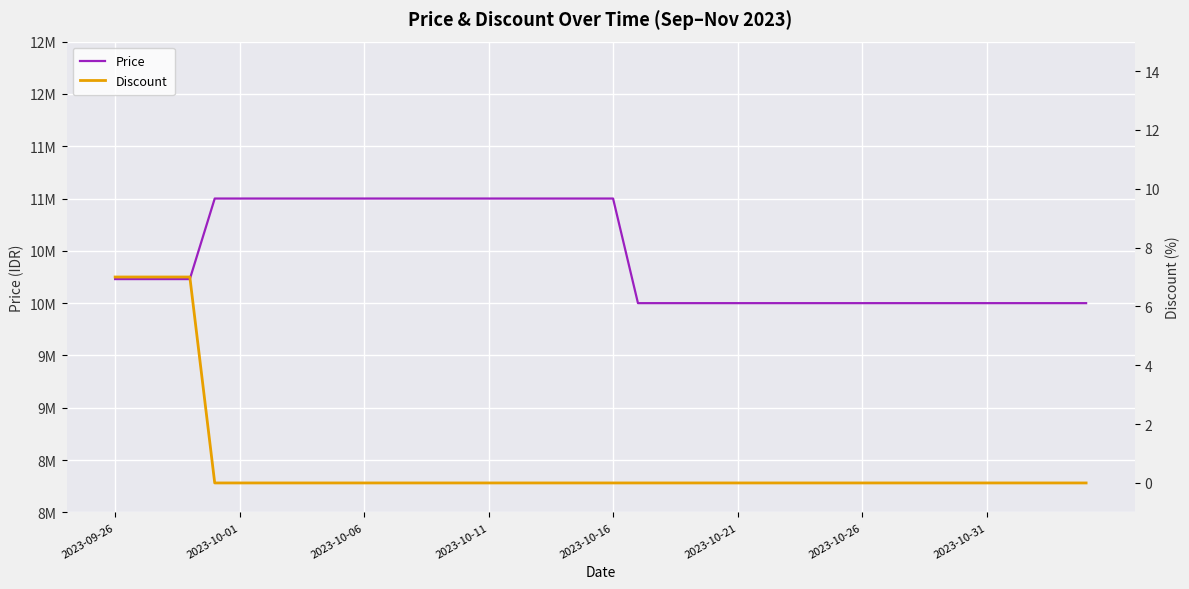

What are all the series names shown in the legend?

Price, Discount